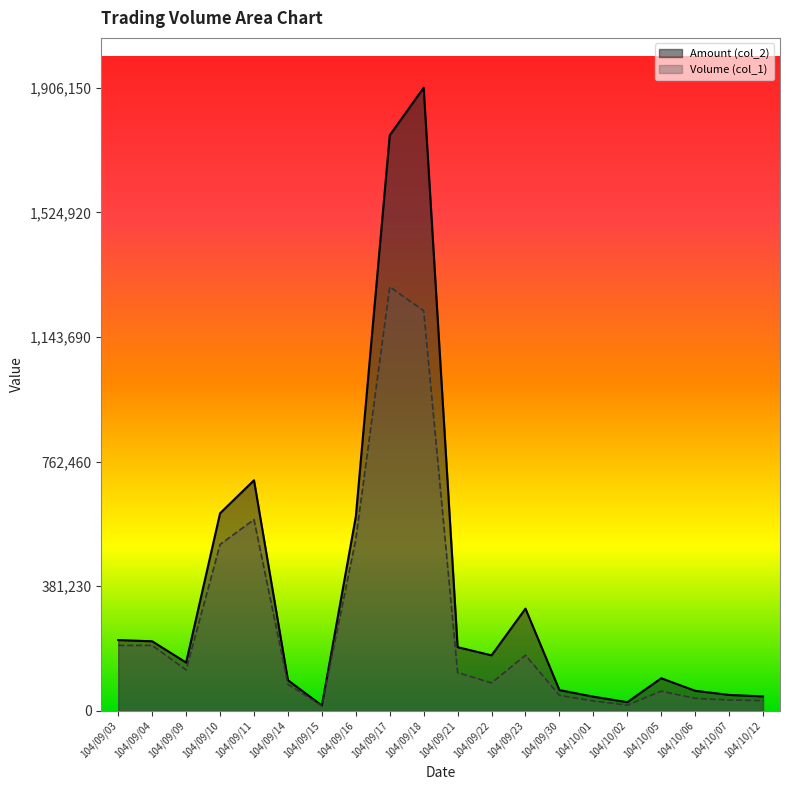

Reading right to left, extract all data points from this chart.

Volume (col_1): 31000	33000	38000	60000	17000	30000	47000	170000	85000	117000	1224000	1297000	525000	15000	81000	585000	509000	125000	200000	200000
Amount (col_2): 43910	48510	61180	99500	26350	43200	63330	312500	169580	194640	1906150	1760720	593900	16050	93570	705210	604210	147530	212600	216300